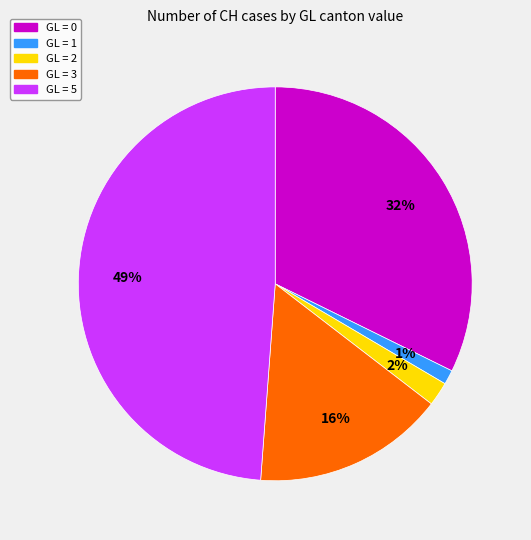

How many slices are in this pie chart?

5